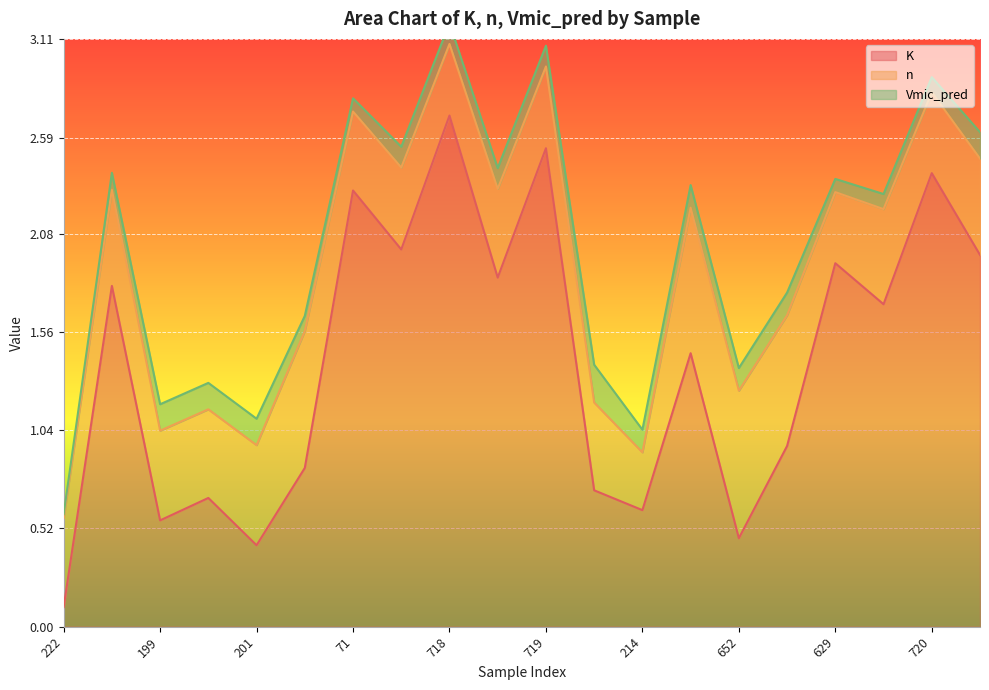

At which category is the sum across all series the highest?

718